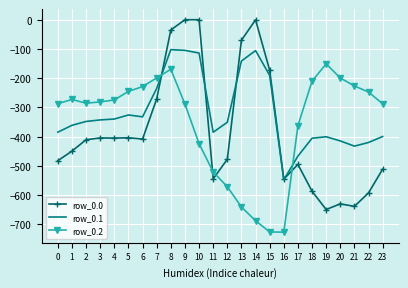

What is the average value of the row_0.2 series?

-354.6